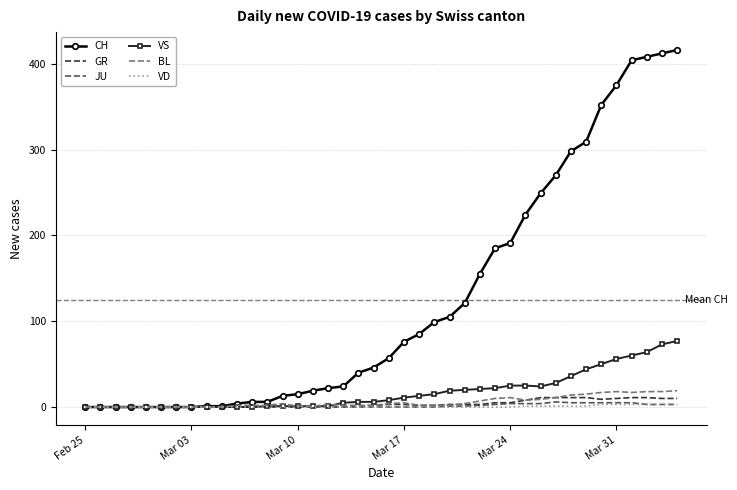

Which series has the widest spread of values?

CH